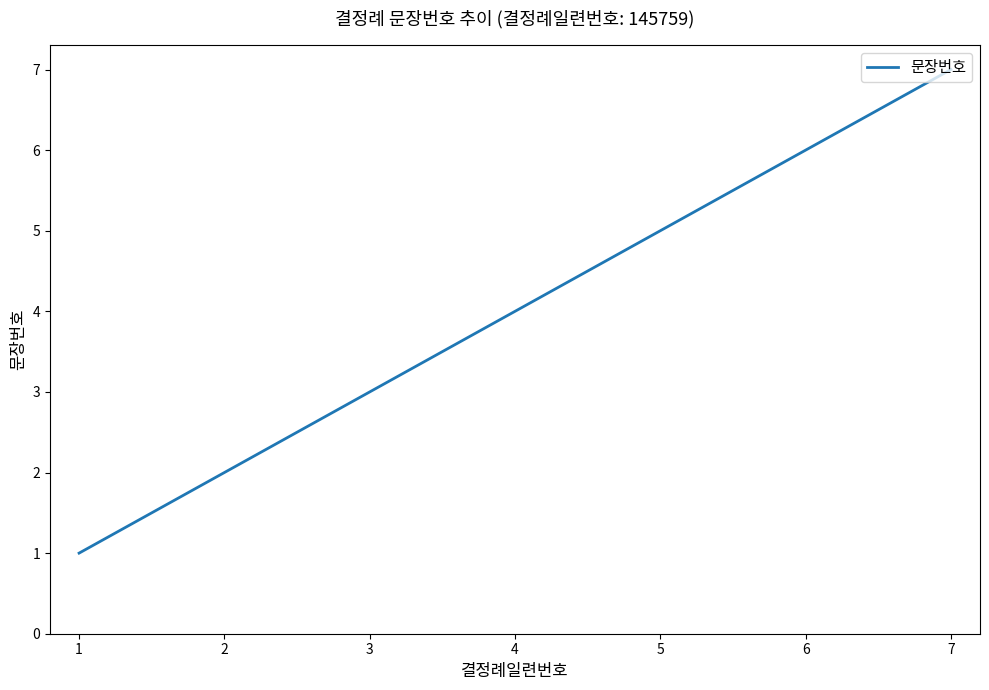

How many values are below 4?

3